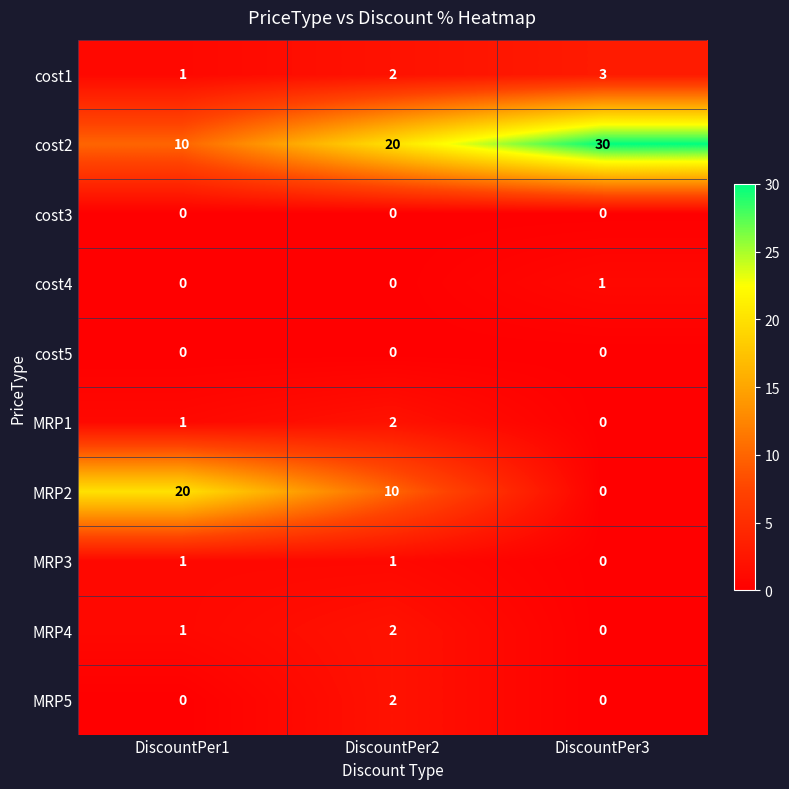

What is the spread (max minus min) of values at DiscountPer2?

20